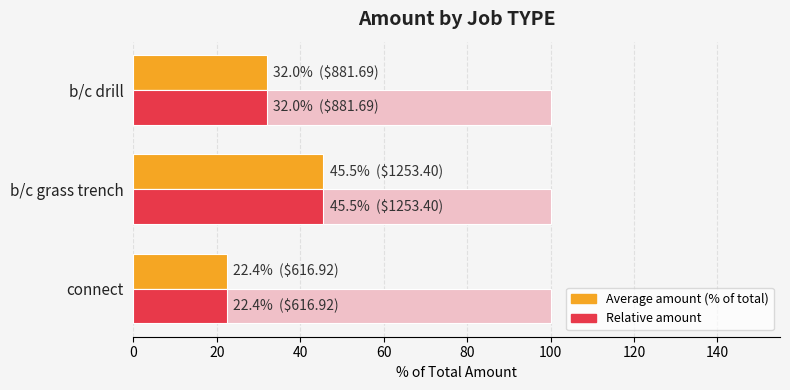

Count the number of data series in this chart.

3